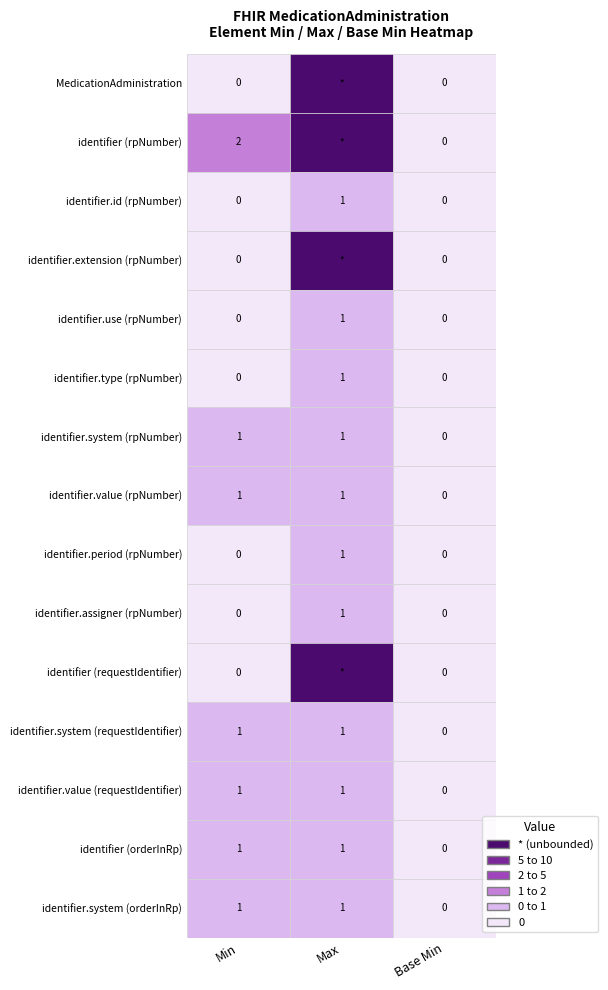

What is the sum of the * values at 4 and 14?

2